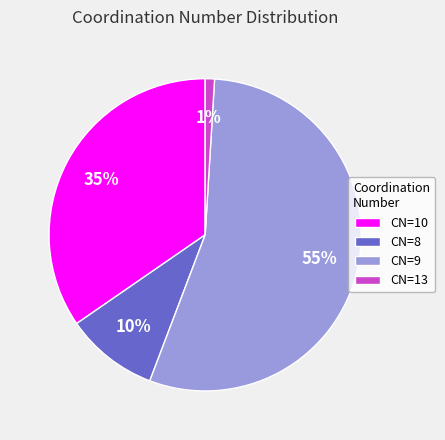

Rank the categories by value from lowest to highest.

CN=13, CN=8, CN=10, CN=9